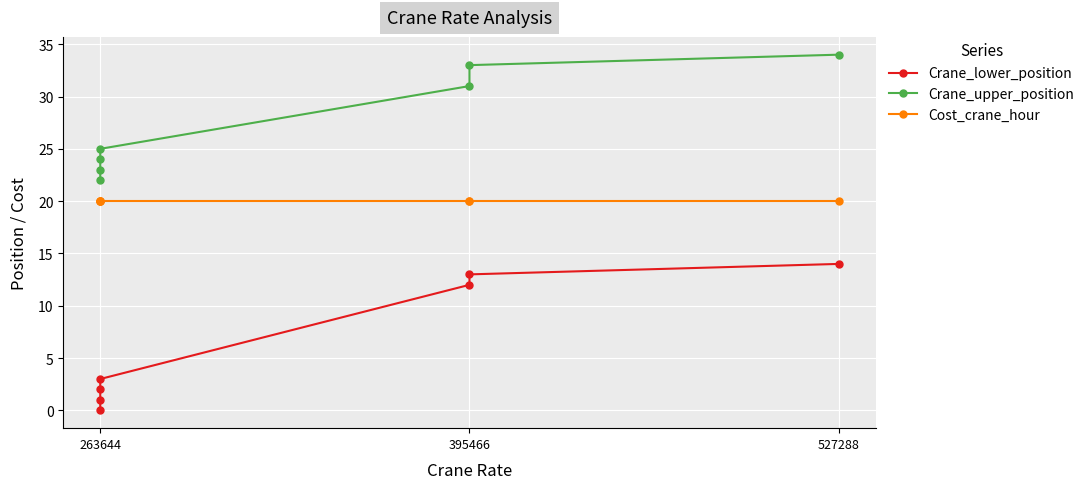

Where is Cost_crane_hour nearest to the value 20?

263644